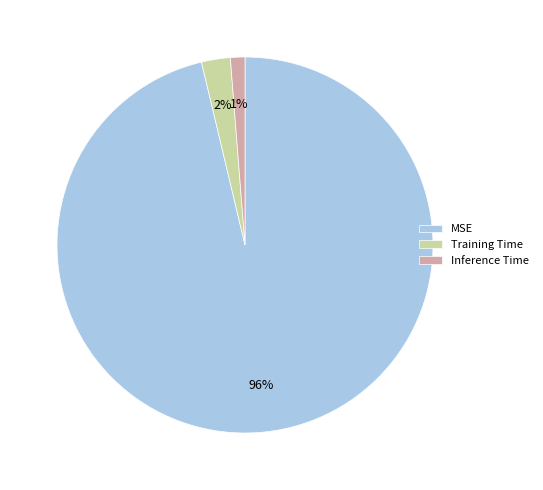

Which slice is the largest?

MSE